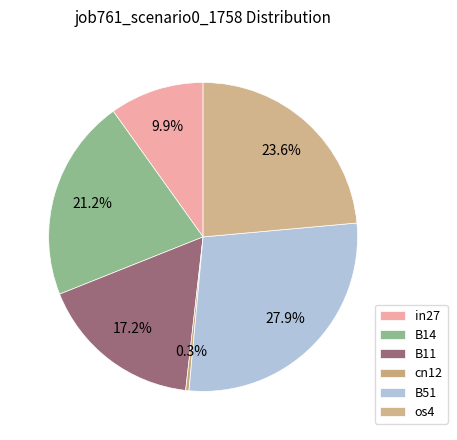

How many slices are in this pie chart?

6